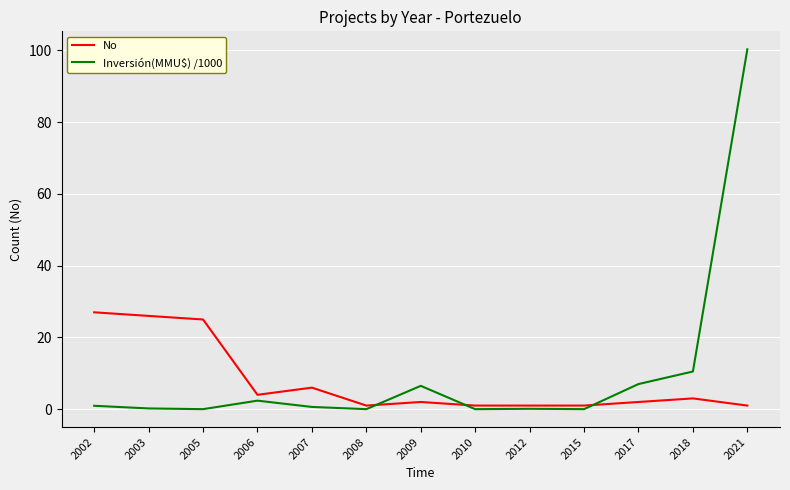

At which category does No reach its first local valley?

2006